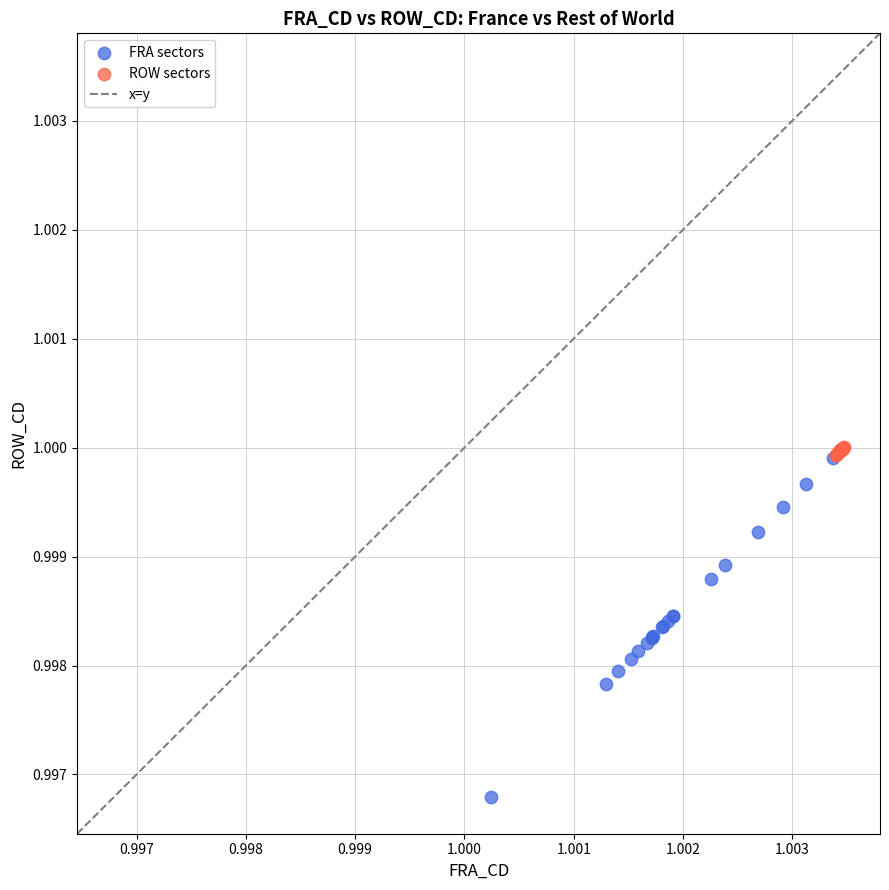

Which series contains the lowest Y value?

FRA sectors